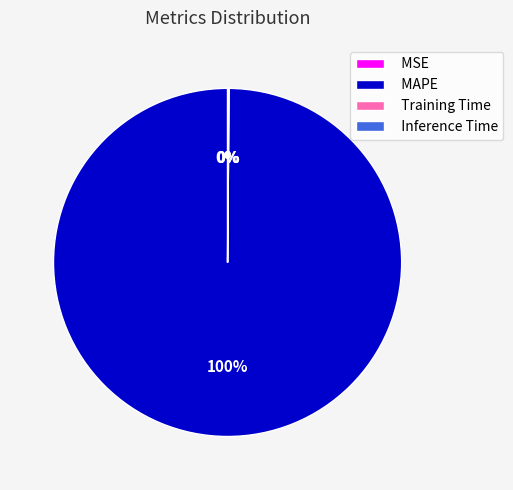

To the nearest percent, what is the average slice percentage?

25%